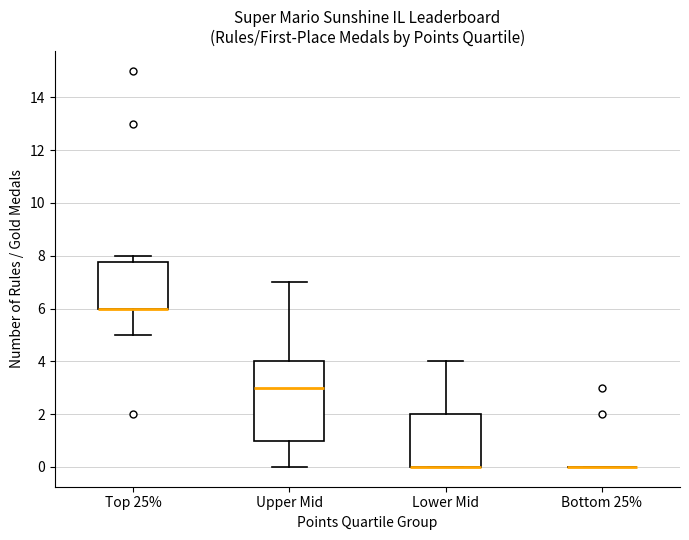

Where is the upper edge of the box for Lower Mid on the y-axis? The values are not printed on the chart, so give them approximately, as read against the axis.

2.0